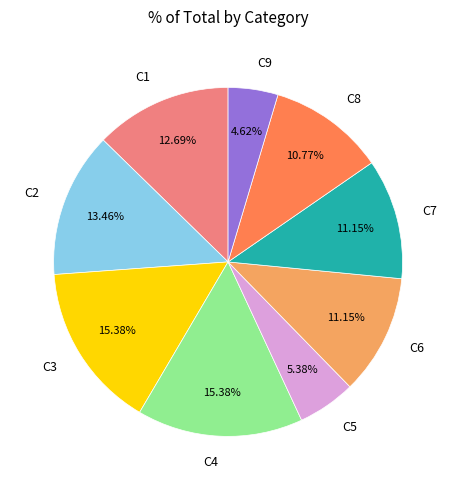

To the nearest percent, what portion does C9 represent?

5%